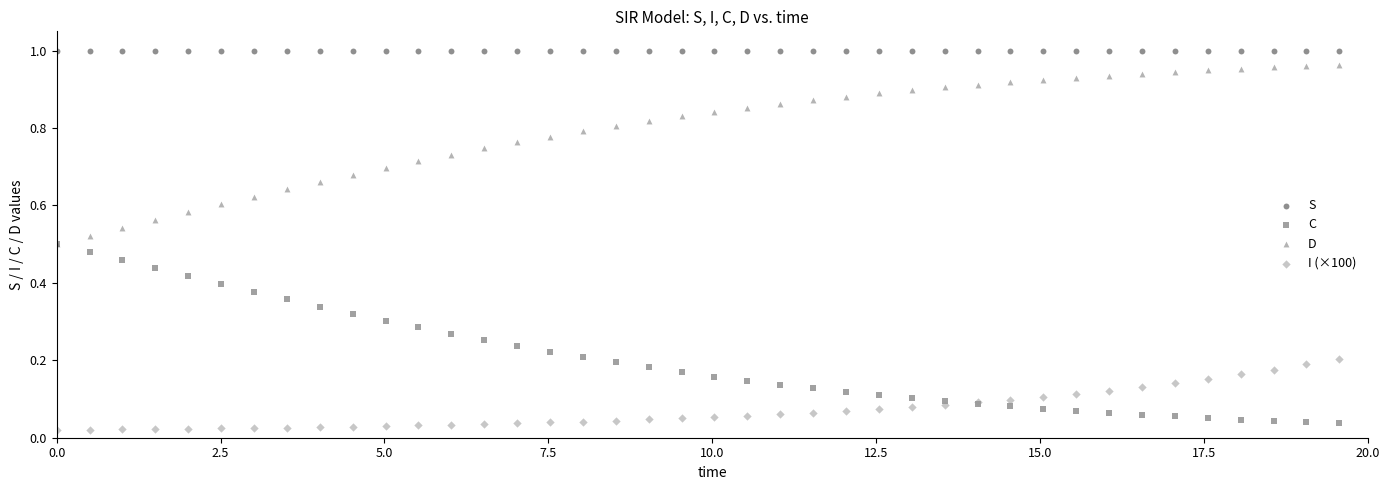

Which series reaches the minimum Y coordinate?

I (×100)